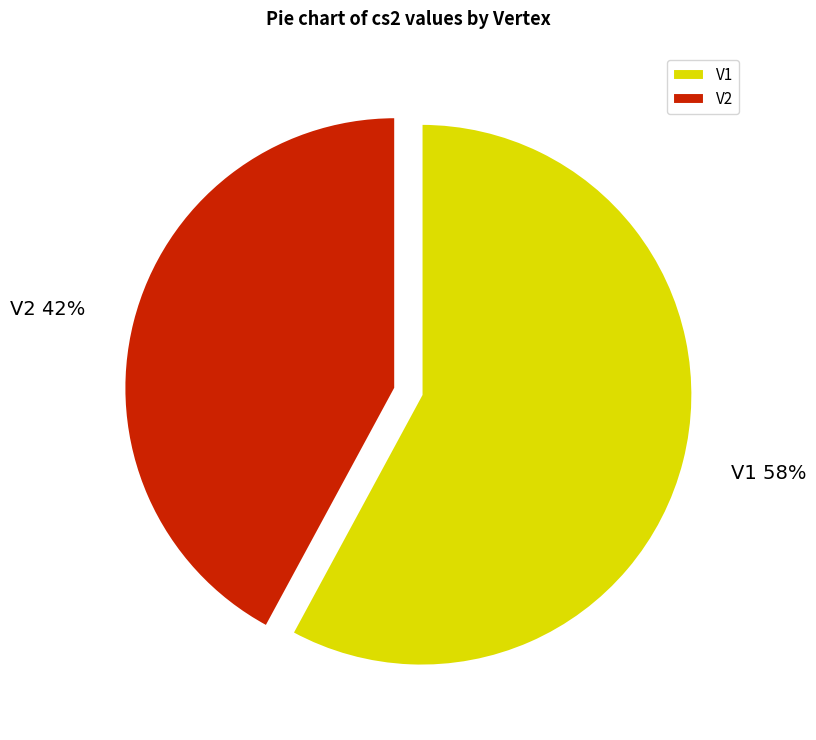

Approximately how many times larger is the value at V2 compared to V1?

0.7